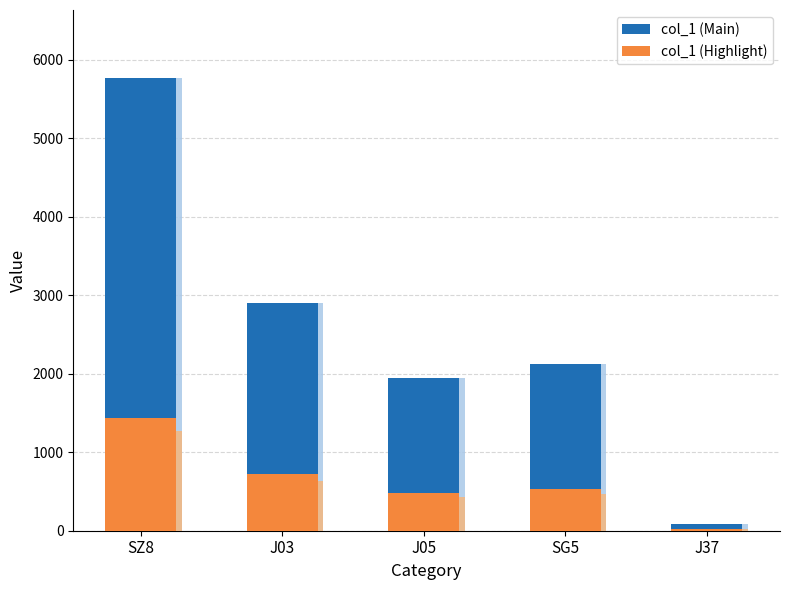

Is the value of 25% Highlight at J03 greater than the value of col_1 at J05?

No